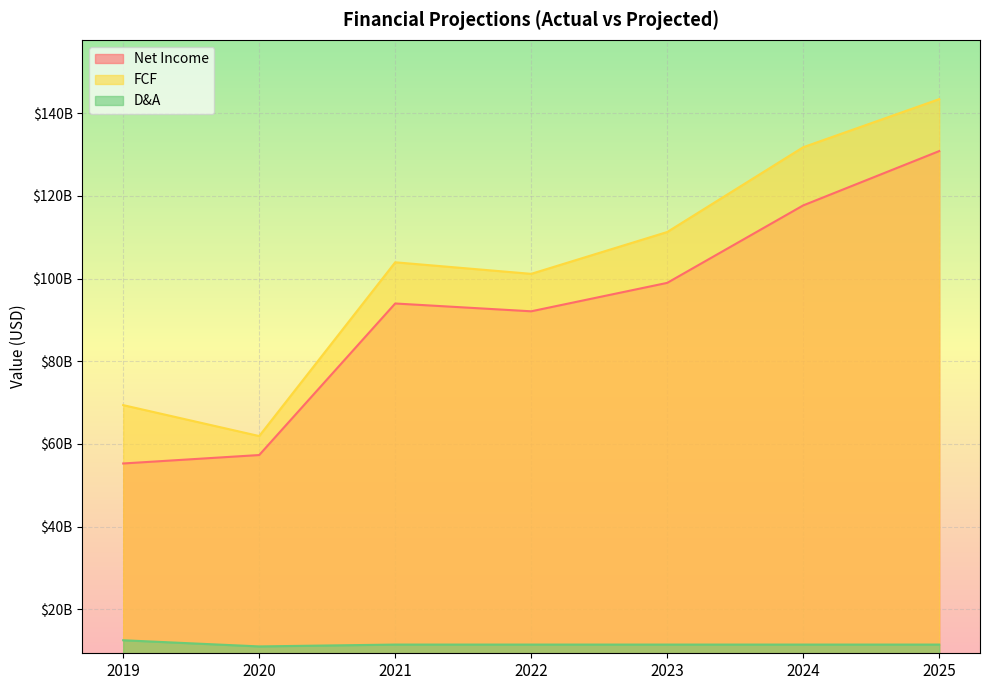

Which series has the largest total across all categories?

FCF